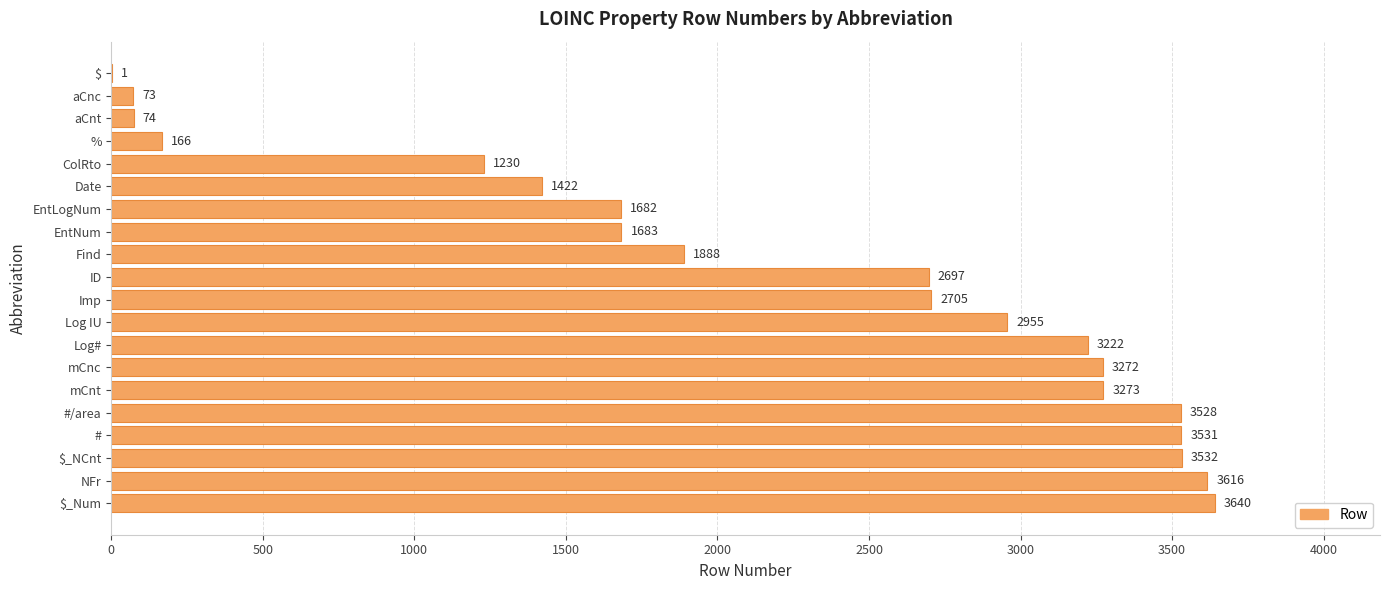

How many distinct data groups are displayed?

1